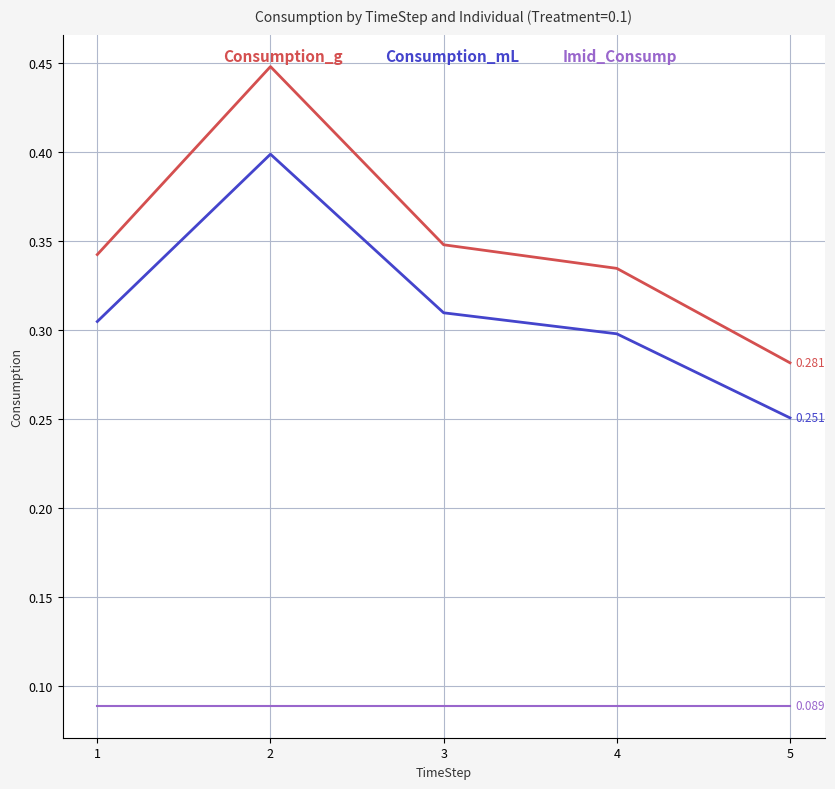

List the series in order of their peak value, lowest first.

Imid_Consump, Consumption_mL, Consumption_g